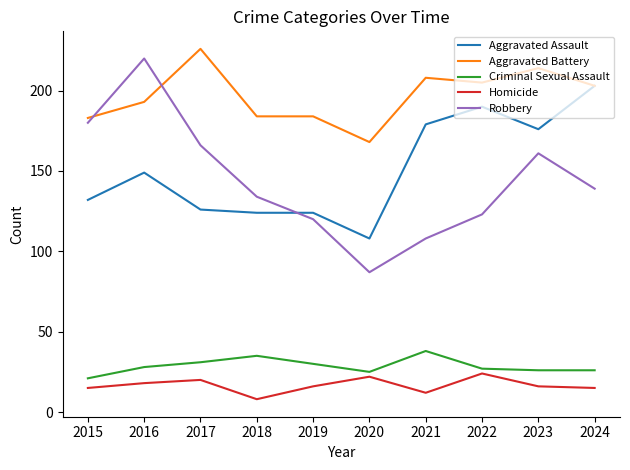

Reading left to right, extract all data points from this chart.

Aggravated Assault: 2015=132	2016=149	2017=126	2018=124	2019=124	2020=108	2021=179	2022=190	2023=176	2024=203
Aggravated Battery: 2015=183	2016=193	2017=226	2018=184	2019=184	2020=168	2021=208	2022=205	2023=214	2024=203
Criminal Sexual Assault: 2015=21	2016=28	2017=31	2018=35	2019=30	2020=25	2021=38	2022=27	2023=26	2024=26
Homicide: 2015=15	2016=18	2017=20	2018=8	2019=16	2020=22	2021=12	2022=24	2023=16	2024=15
Robbery: 2015=180	2016=220	2017=166	2018=134	2019=120	2020=87	2021=108	2022=123	2023=161	2024=139